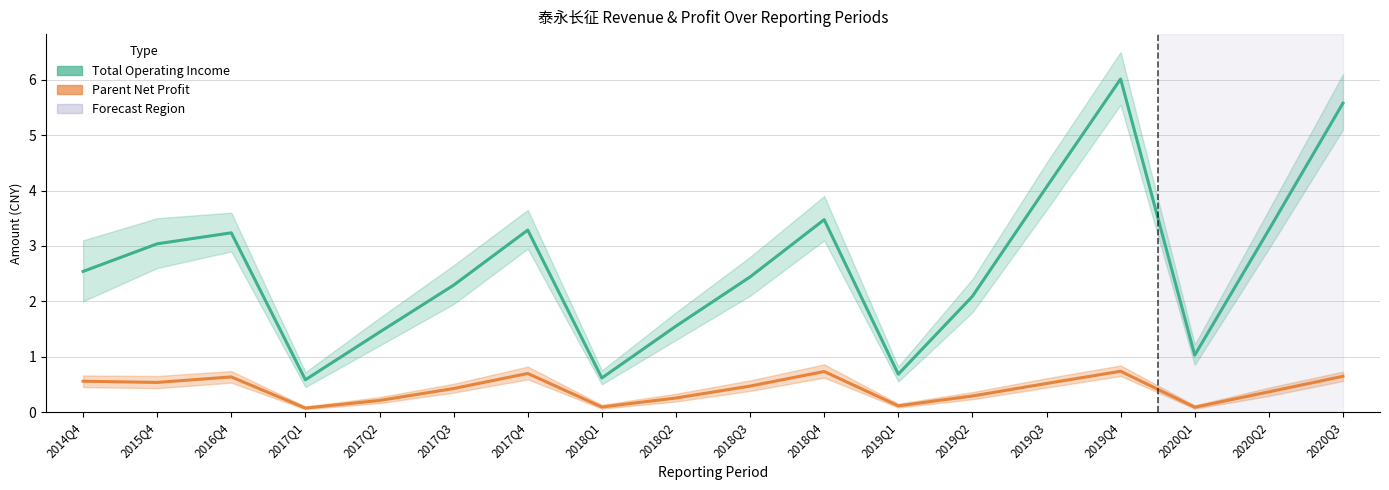

The Total Operating Income (×10⁸ CNY) series shows 3.0 at 2015Q4. True or false?

True